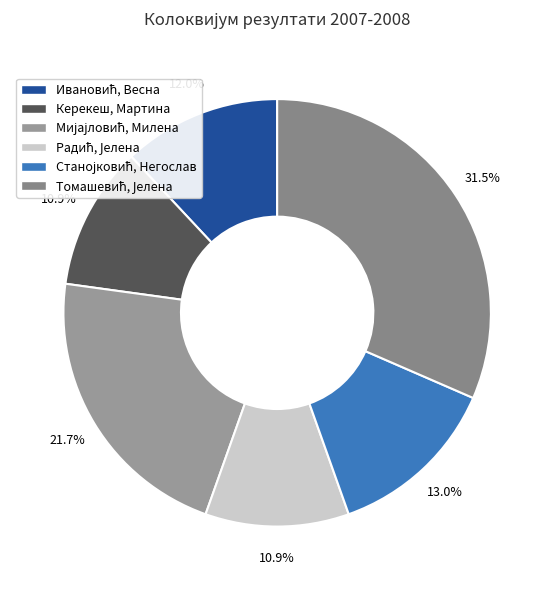

How many slices are in this pie chart?

6